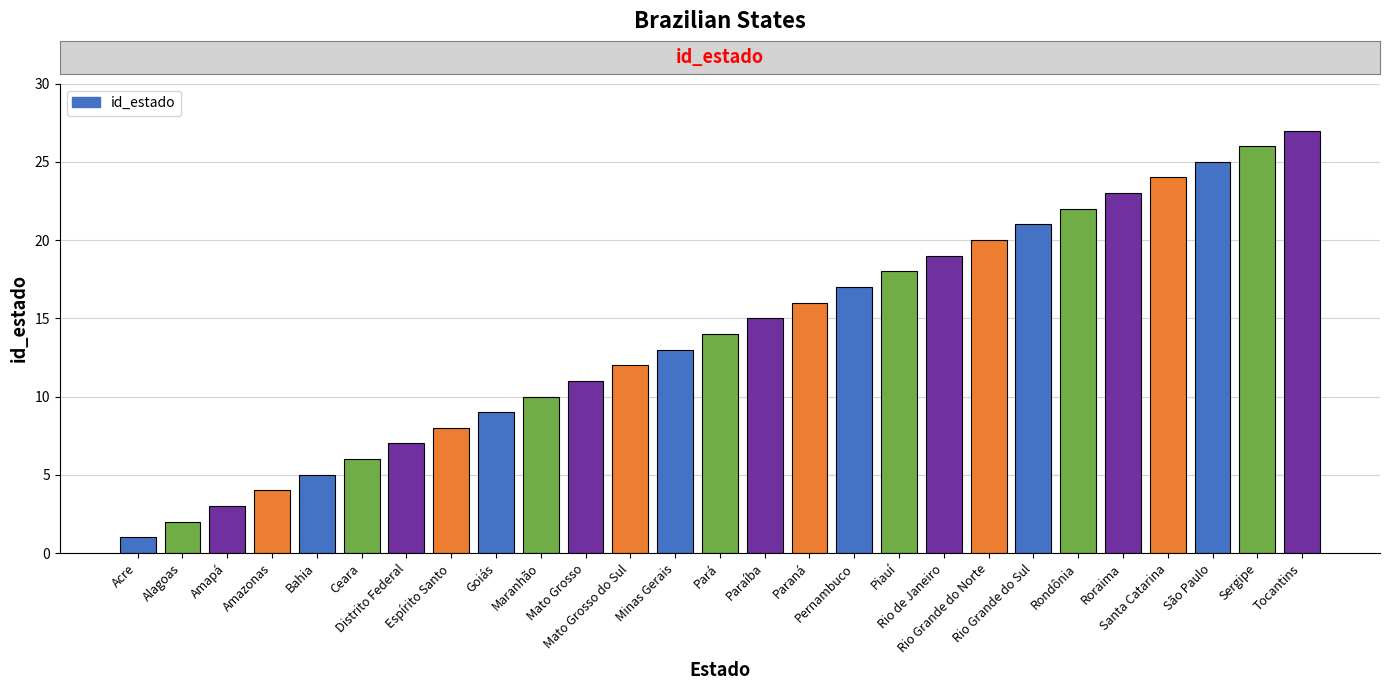

True or false: the data shows 19 at Rio de Janeiro.

True